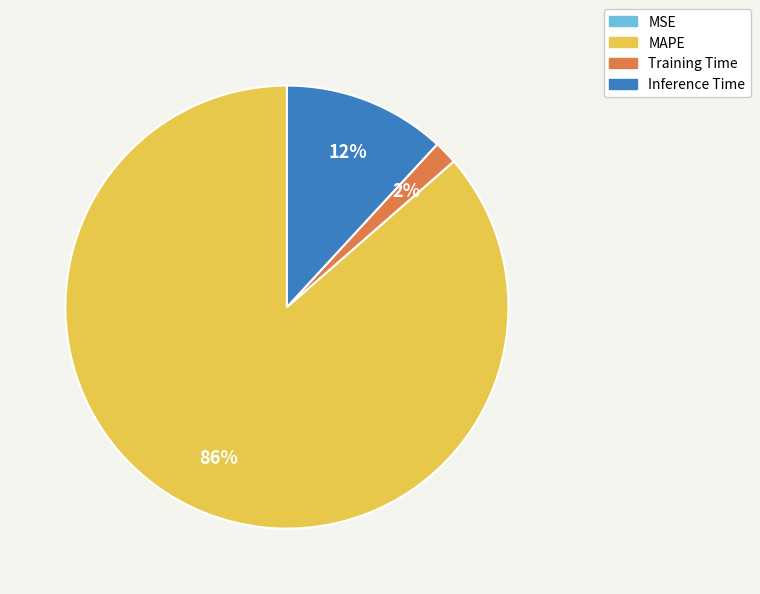

Is it true that Inference Time is 12% of the pie?

True